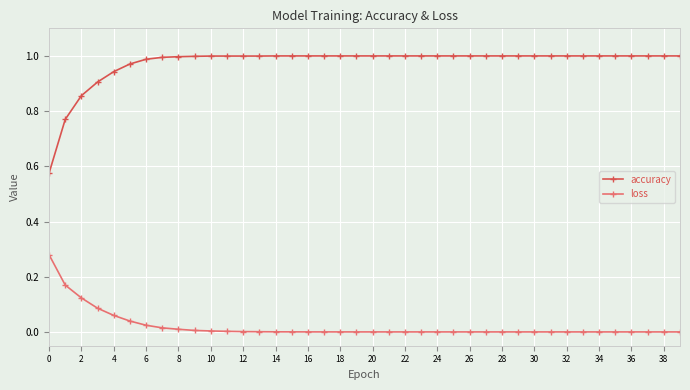

Which series has the largest total across all categories?

accuracy